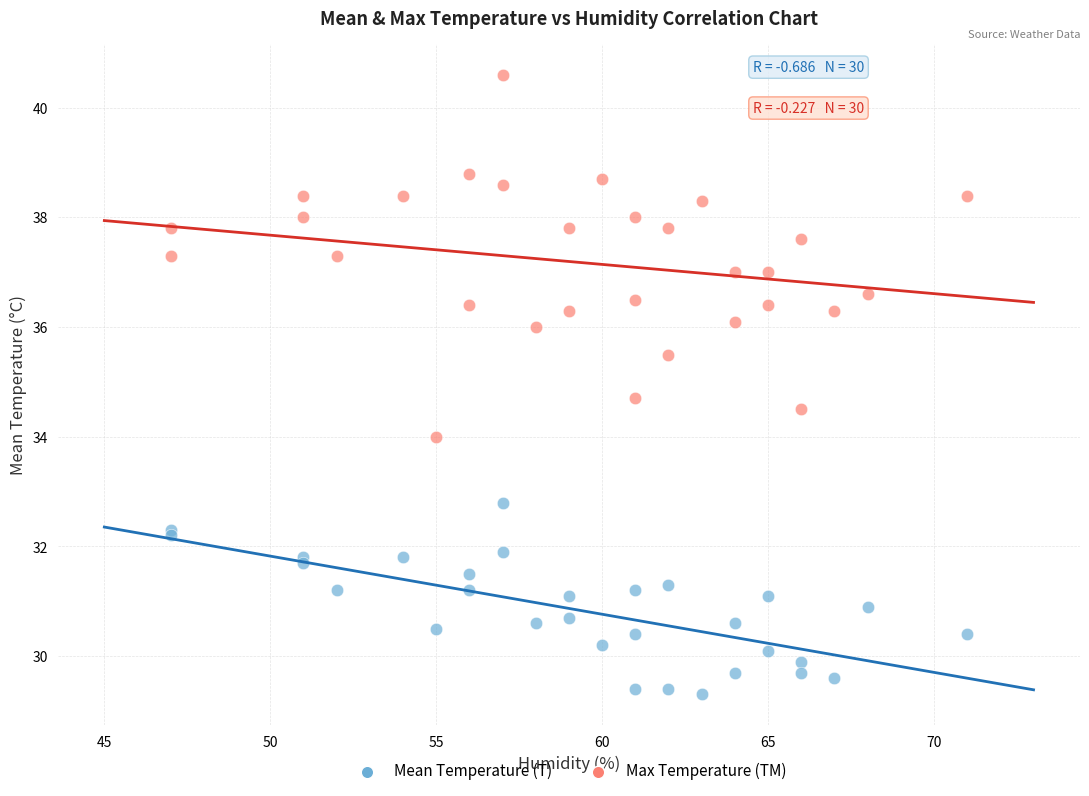

Which series reaches the maximum Y coordinate?

Max Temperature (TM)